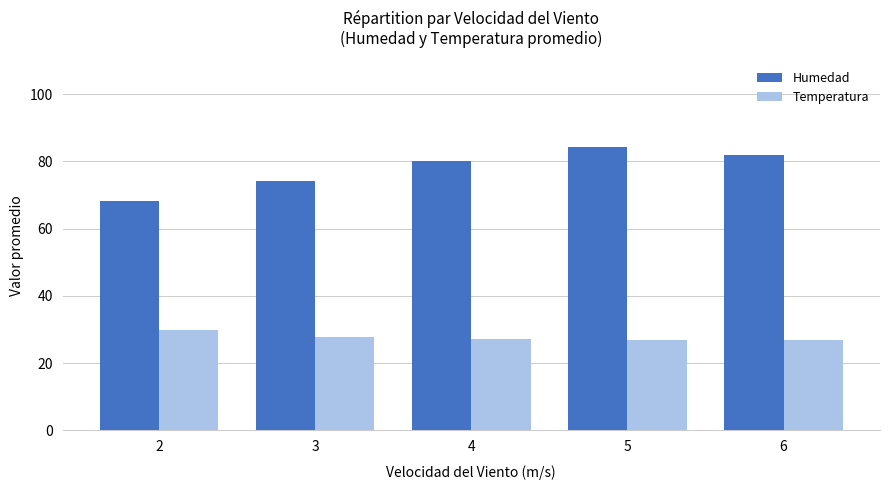

What is the greatest value displayed?

84.2